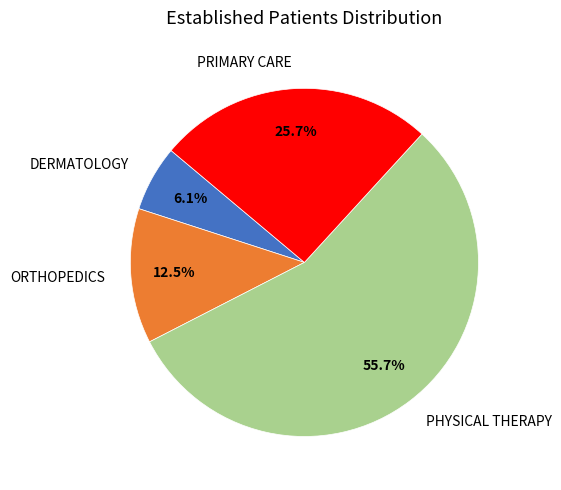

Between PHYSICAL THERAPY and ORTHOPEDICS, which is larger?

PHYSICAL THERAPY